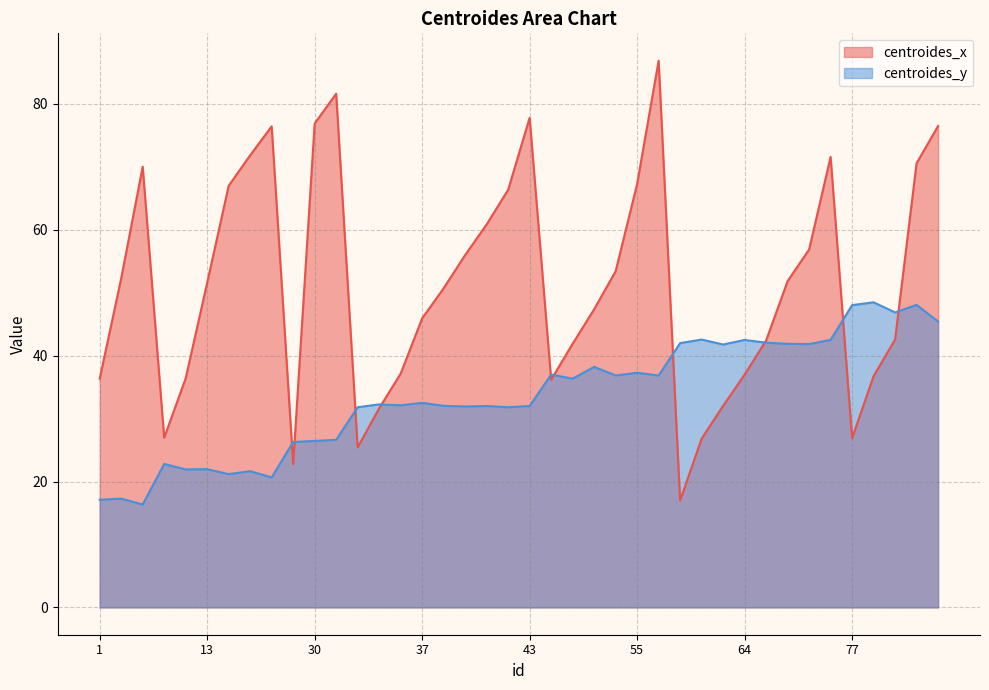

What is the total value across all series at 79?

85.2